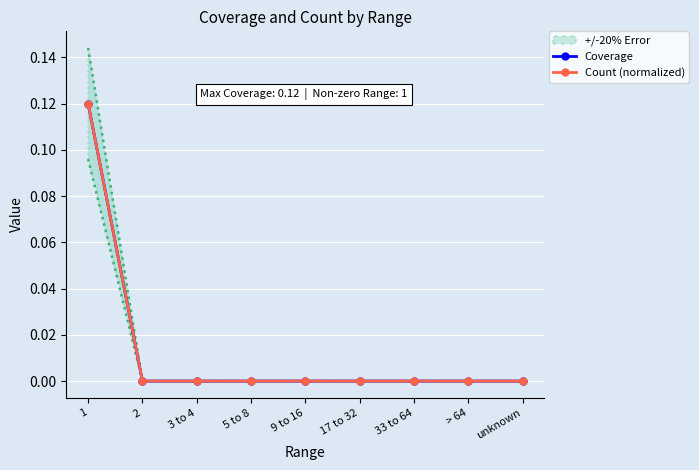

Which series has the widest spread of values?

Coverage